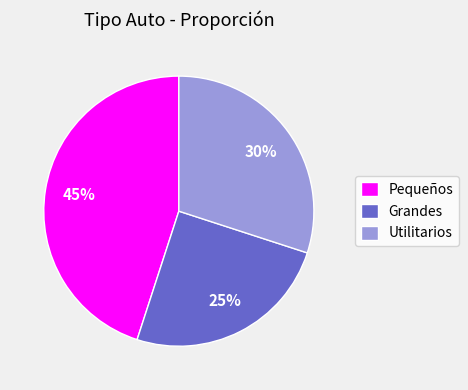

How many segments does this pie chart have?

3